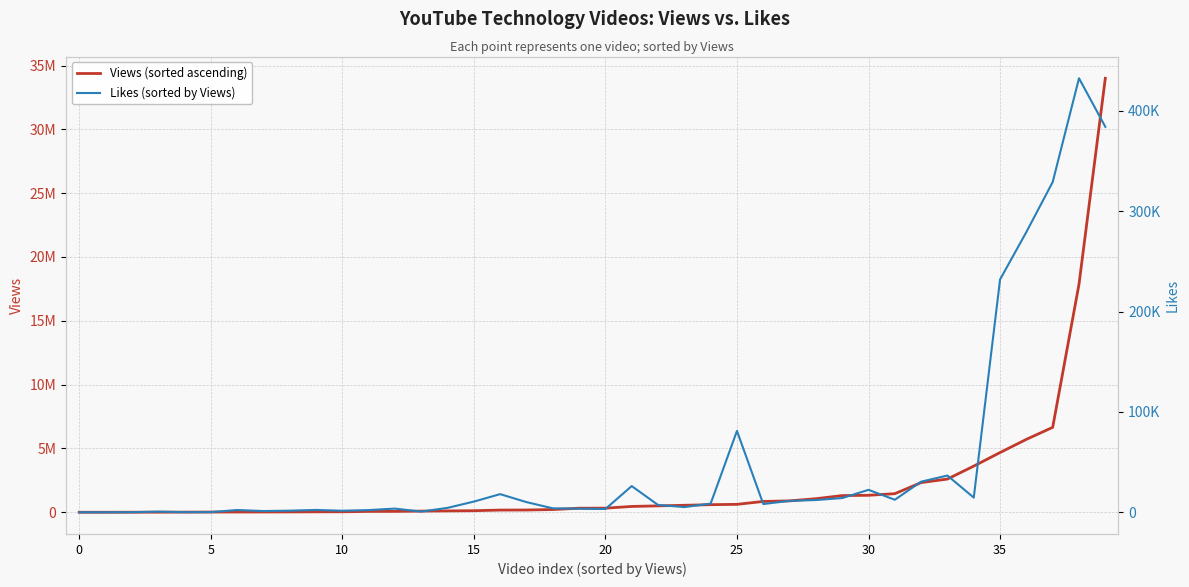

True or false: Views (sorted ascending) and Likes (sorted by Views) intersect in this chart.

False